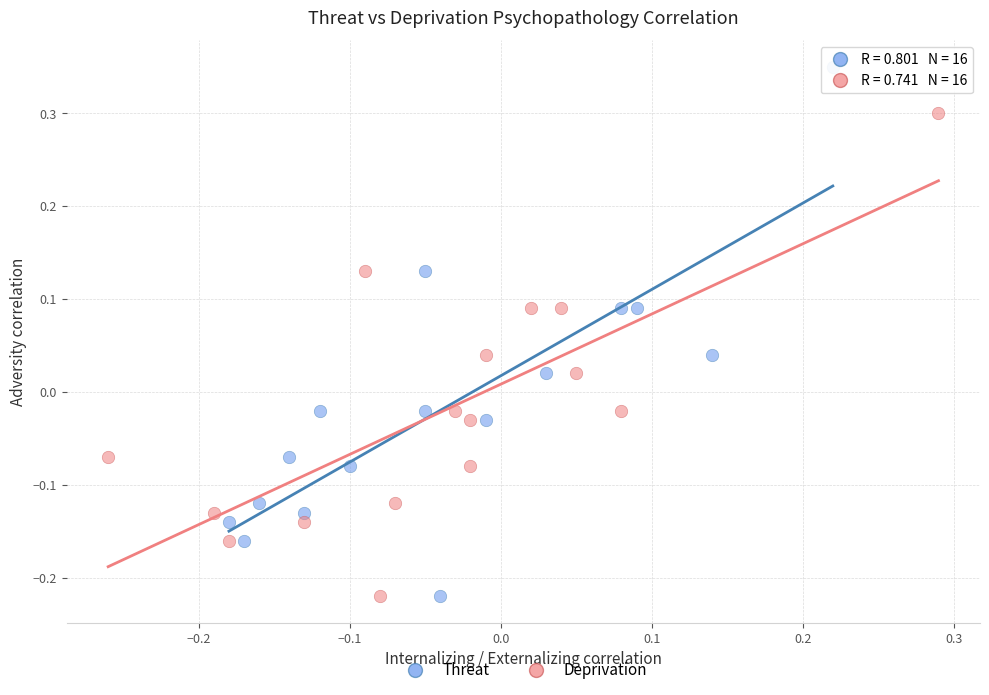

Which series has the widest spread of Y values?

Threat